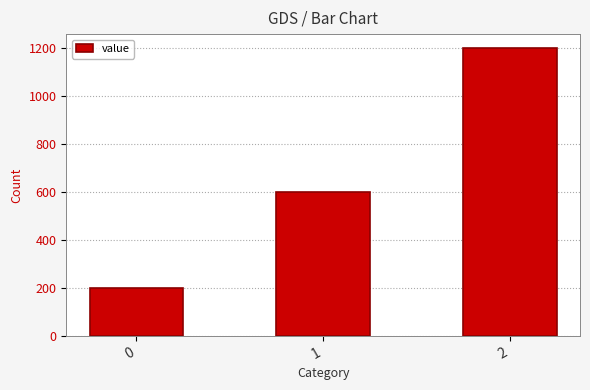

How many values are below 600?

1